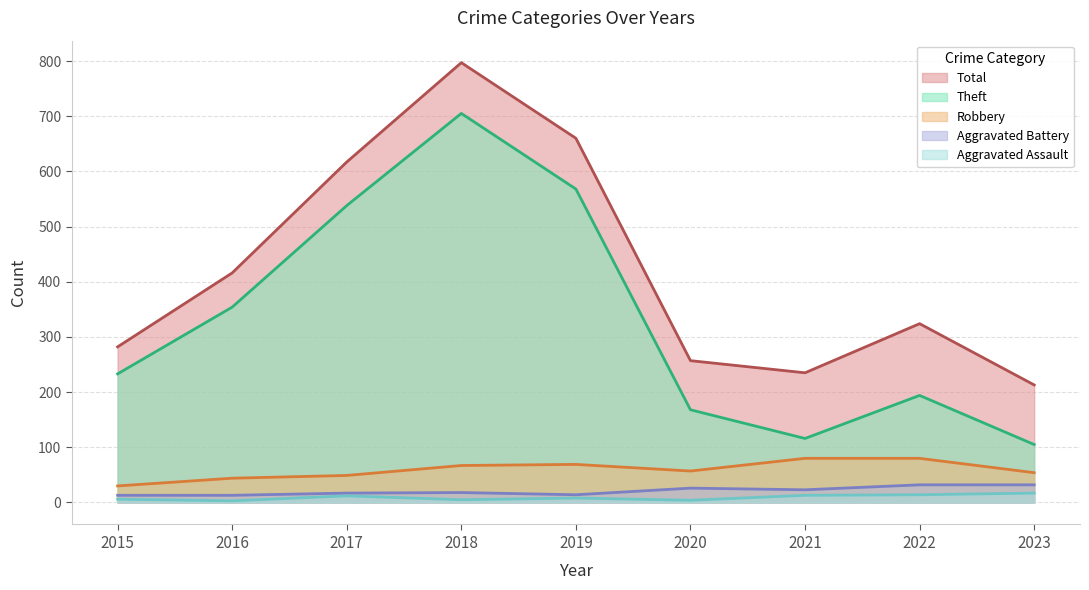

What is the sum of the Robbery values at 2017 and 2022?

129